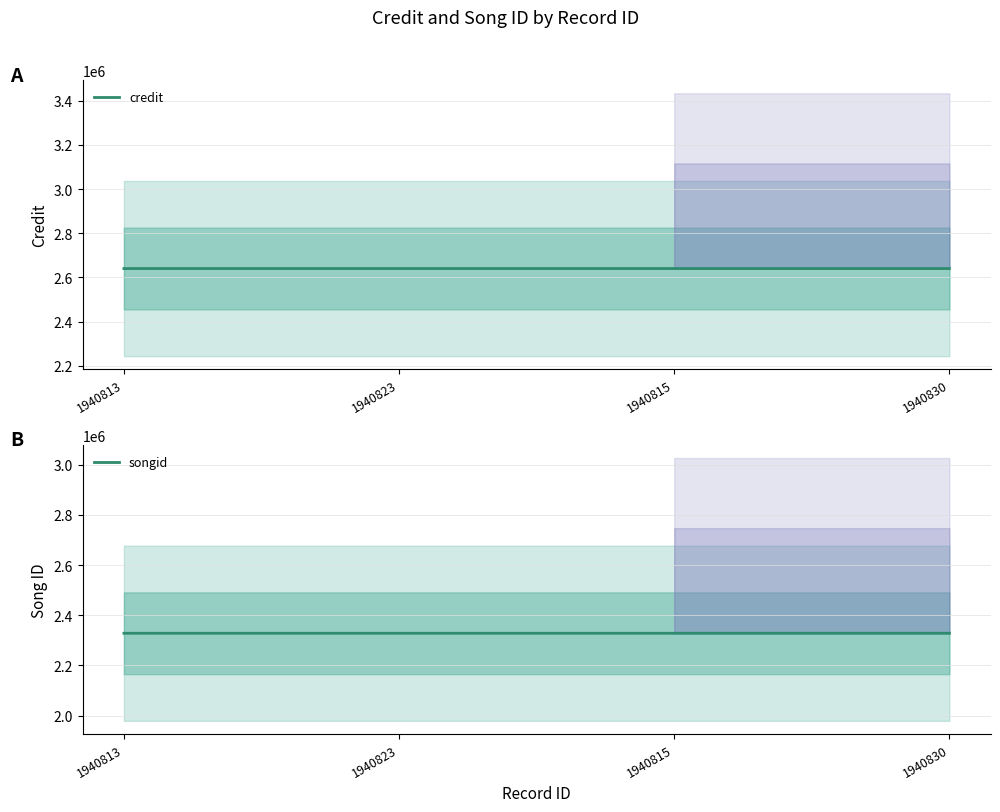

Reading left to right, extract all data points from this chart.

credit: 1940813=2640416	1940823=2640422	1940815=2640428	1940830=2640438
songid: 1940813=2328416	1940823=2328432	1940815=2328444	1940830=2328454